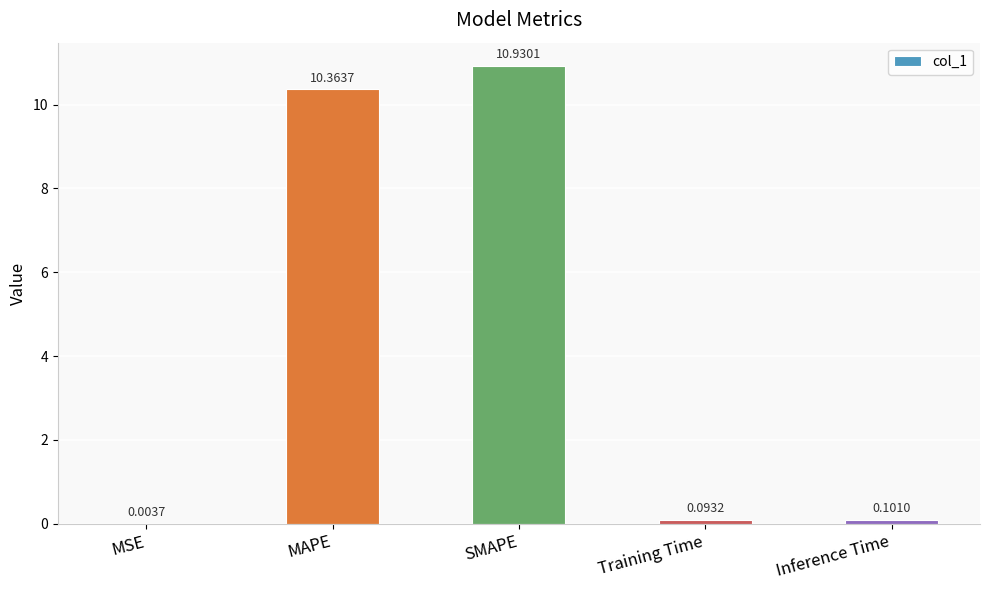

At which label is the value closest to 5?

Inference Time